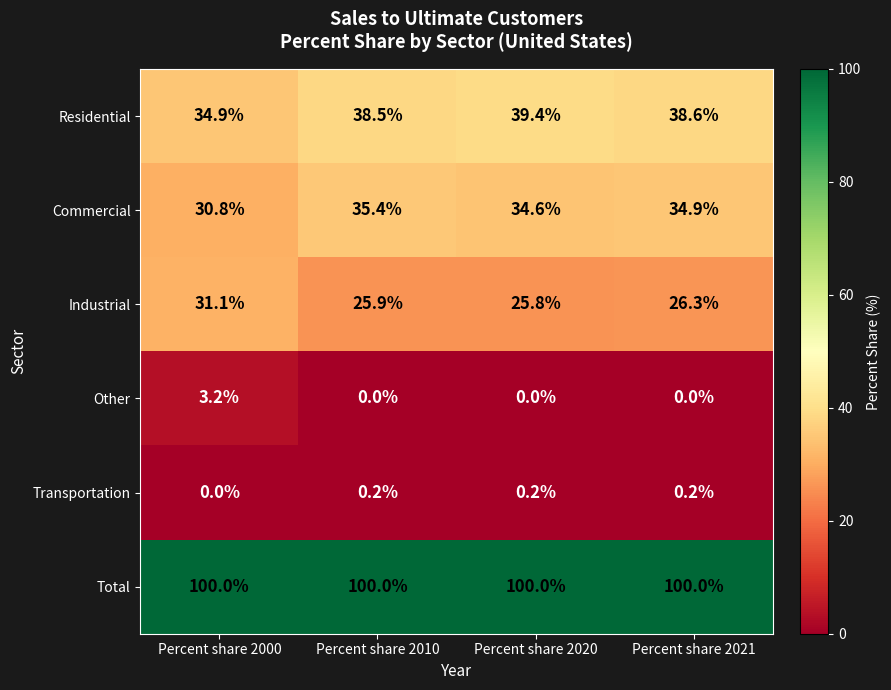

Reading left to right, what are all the values shown in this chart?

Residential: 34.9	38.5	39.4	38.6
Commercial: 30.8	35.4	34.6	34.9
Industrial: 31.1	25.9	25.8	26.3
Other: 3.2	0.0	0.0	0.0
Transportation: 0.0	0.2	0.2	0.2
Total: 100.0	100.0	100.0	100.0